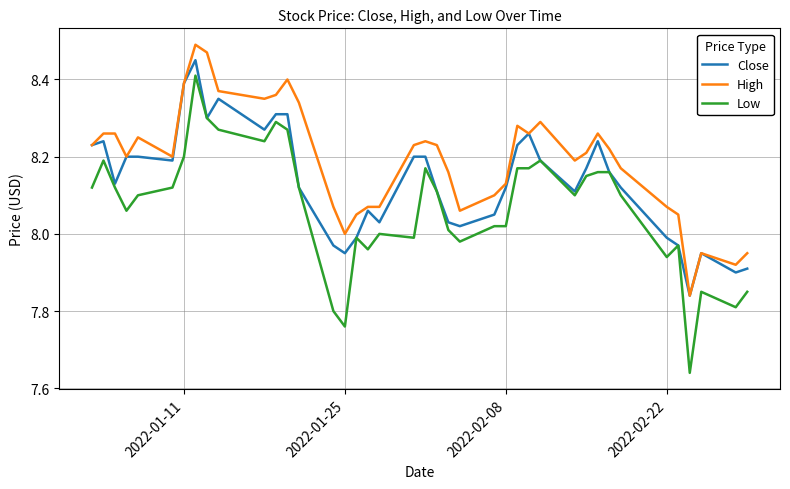

Which series has the widest spread of values?

Low